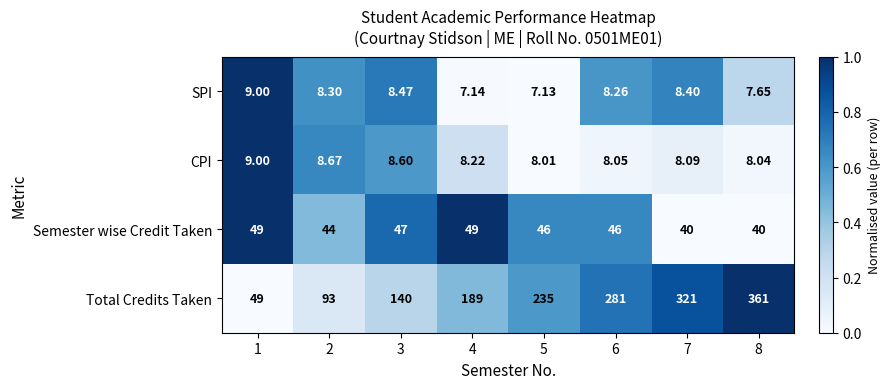

Which series changed the most between 4 and 7?

Total Credits Taken